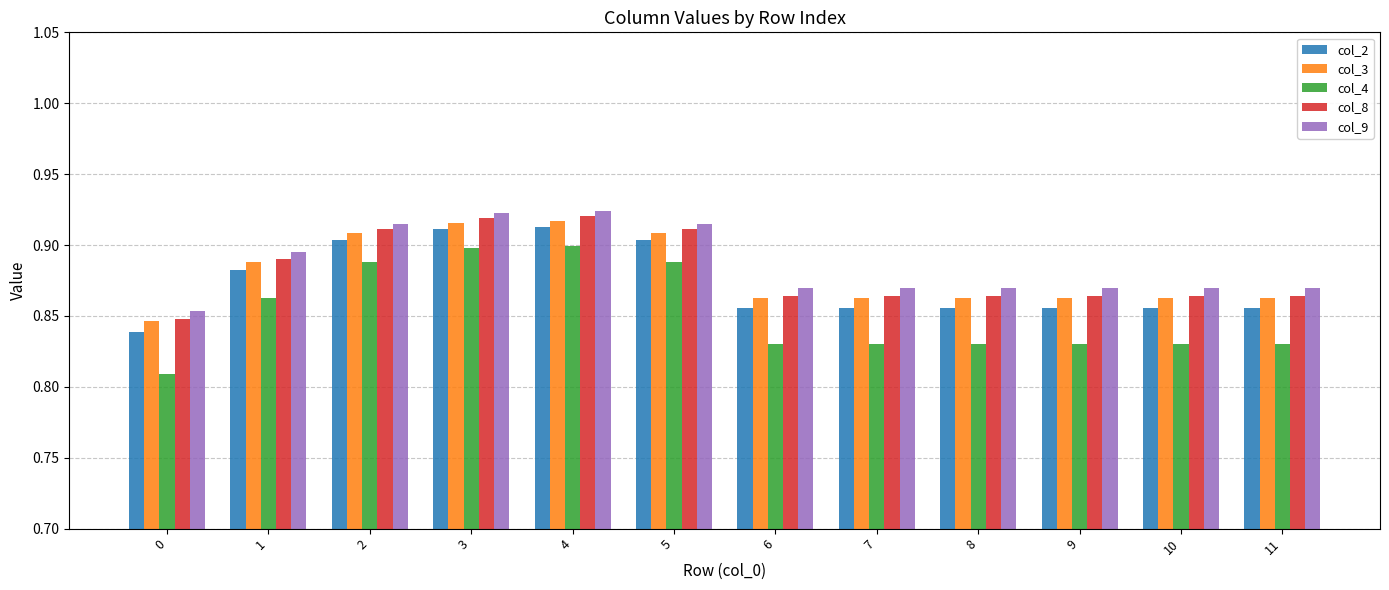

Which series changed the most between 4 and 6?

col_4